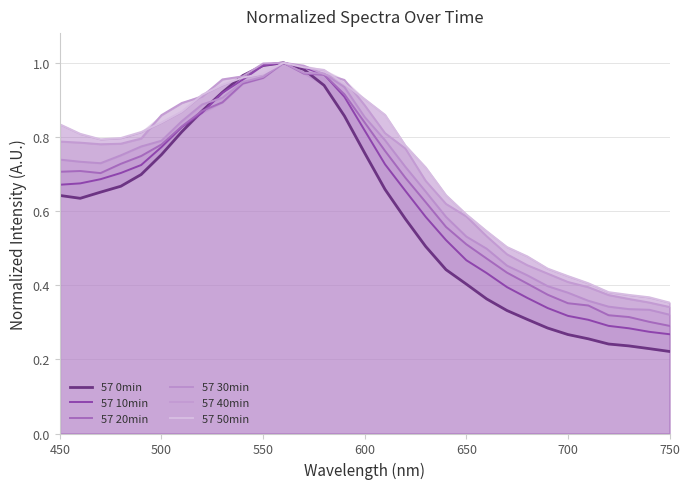

Reading left to right, extract all data points from this chart.

57 0min: 0.6	0.6	0.7	0.7	0.7	0.8	0.8	0.9	0.9	1.0	1.0	1.0	1.0	0.9	0.9	0.8	0.7	0.6	0.5	0.4	0.4	0.4	0.3	0.3	0.3	0.3	0.3	0.2	0.2	0.2	0.2
57 10min: 0.7	0.7	0.7	0.7	0.7	0.8	0.8	0.9	0.9	1.0	1.0	1.0	1.0	1.0	0.9	0.8	0.7	0.7	0.6	0.5	0.5	0.4	0.4	0.4	0.3	0.3	0.3	0.3	0.3	0.3	0.3
57 20min: 0.7	0.7	0.7	0.7	0.7	0.8	0.8	0.9	0.9	0.9	1.0	1.0	1.0	1.0	0.9	0.8	0.8	0.7	0.6	0.6	0.5	0.5	0.4	0.4	0.4	0.4	0.3	0.3	0.3	0.3	0.3
57 30min: 0.7	0.7	0.7	0.8	0.8	0.8	0.8	0.9	0.9	0.9	1.0	1.0	1.0	1.0	0.9	0.9	0.8	0.7	0.7	0.6	0.5	0.5	0.5	0.4	0.4	0.4	0.4	0.3	0.3	0.3	0.3
57 40min: 0.8	0.8	0.8	0.8	0.8	0.9	0.9	0.9	1.0	1.0	1.0	1.0	1.0	1.0	1.0	0.9	0.8	0.8	0.7	0.6	0.6	0.5	0.5	0.5	0.4	0.4	0.4	0.4	0.4	0.4	0.3
57 50min: 0.8	0.8	0.8	0.8	0.8	0.8	0.9	0.9	0.9	1.0	1.0	1.0	1.0	1.0	0.9	0.9	0.9	0.8	0.7	0.6	0.6	0.5	0.5	0.5	0.4	0.4	0.4	0.4	0.4	0.4	0.4